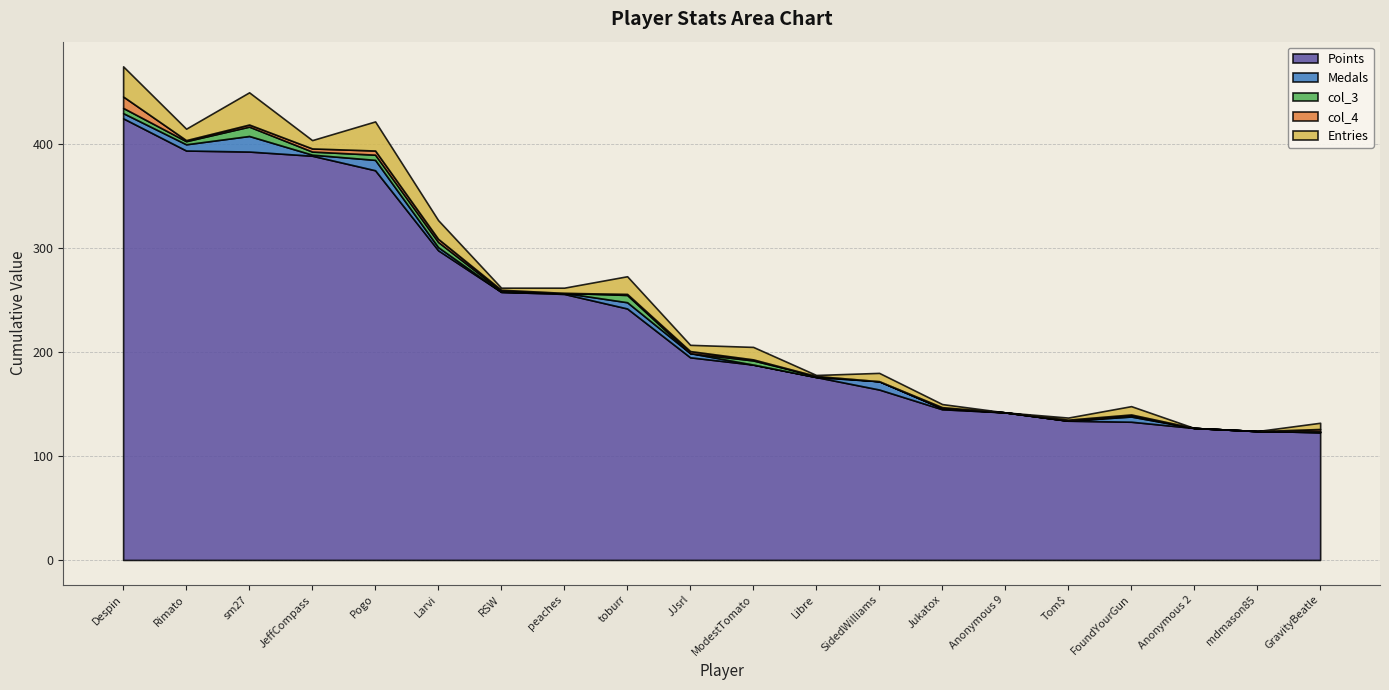

What position from the right is Despin?

20